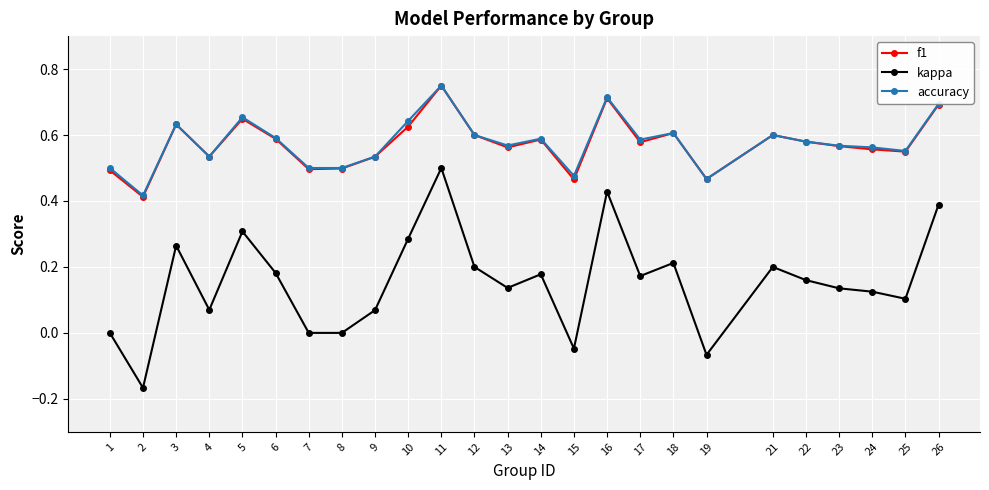

True or false: kappa has a value of -0.1 at 2.

False